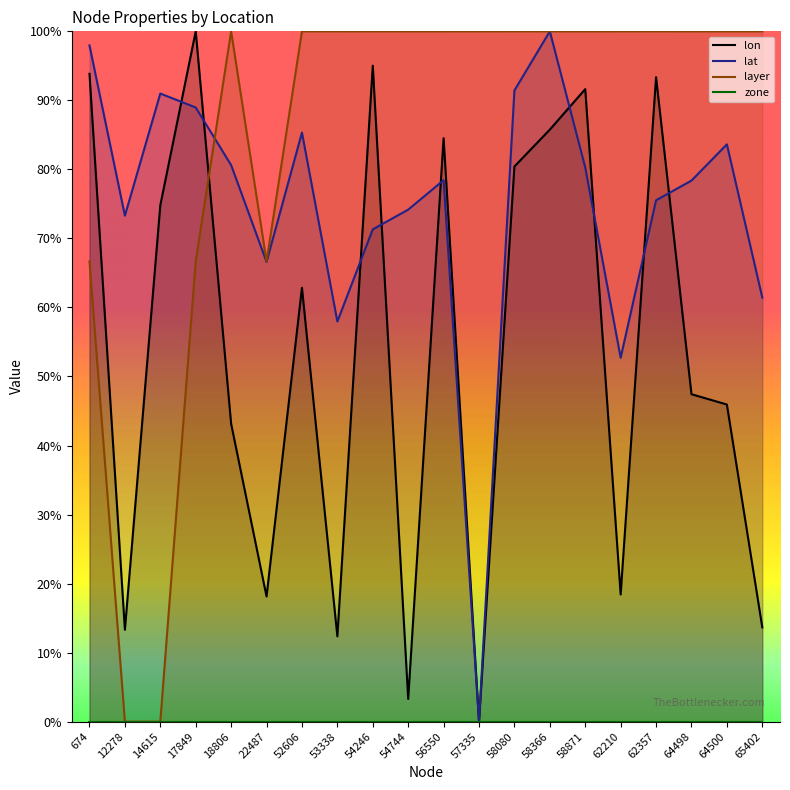

What value does the layer series have at 674?

66.7